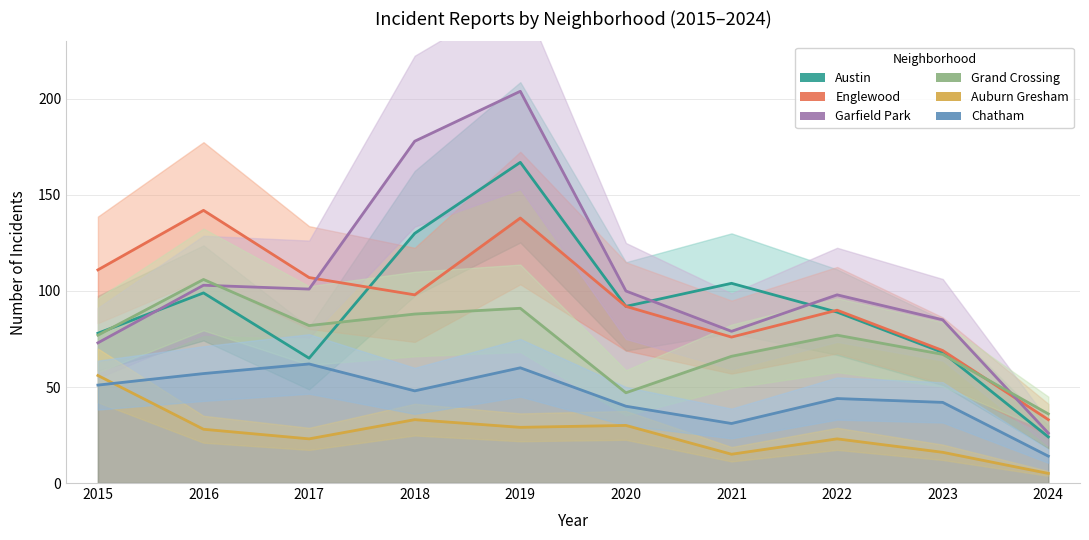

Rank the series by their maximum value, from highest to lowest.

Garfield Park, Austin, Englewood, Grand Crossing, Chatham, Auburn Gresham